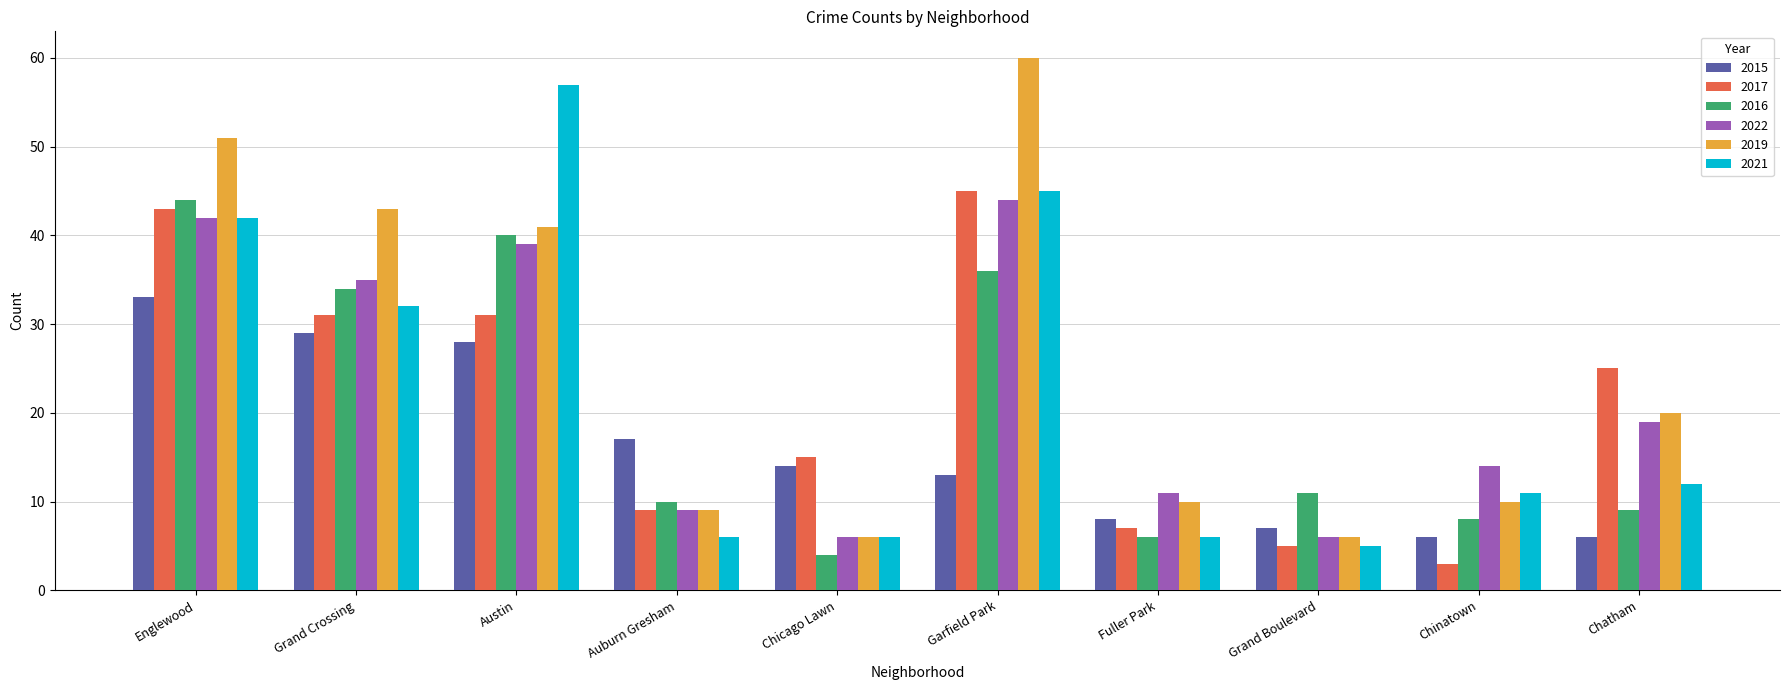

What is the minimum value for 2017?

3